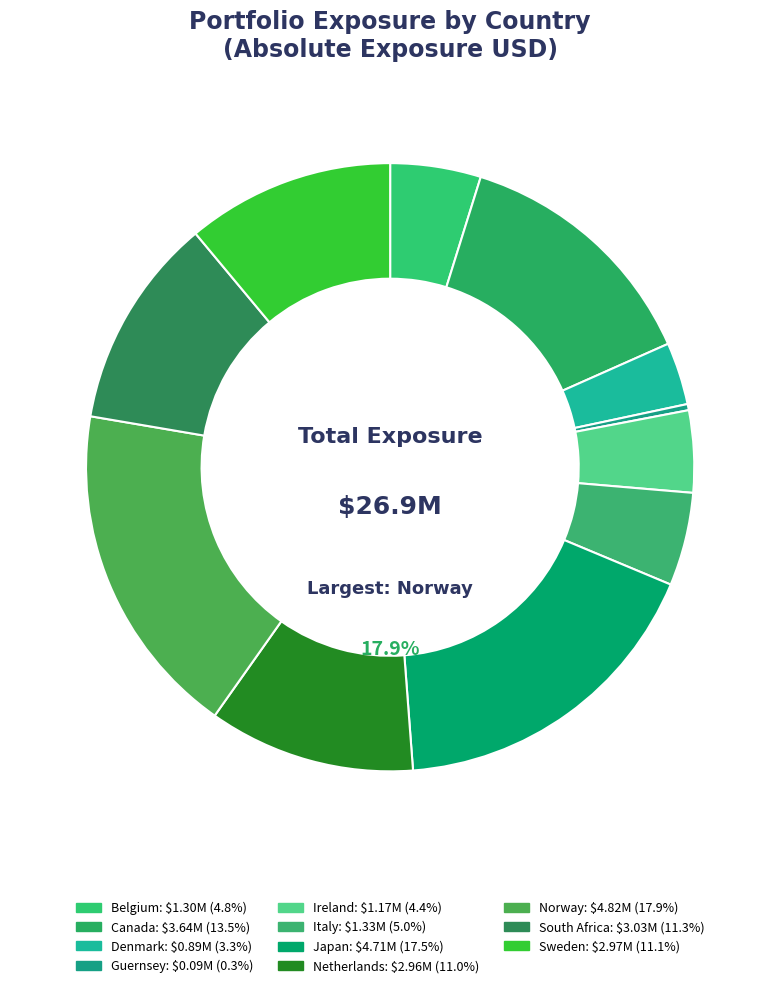

What is the largest slice in the pie chart?

Norway